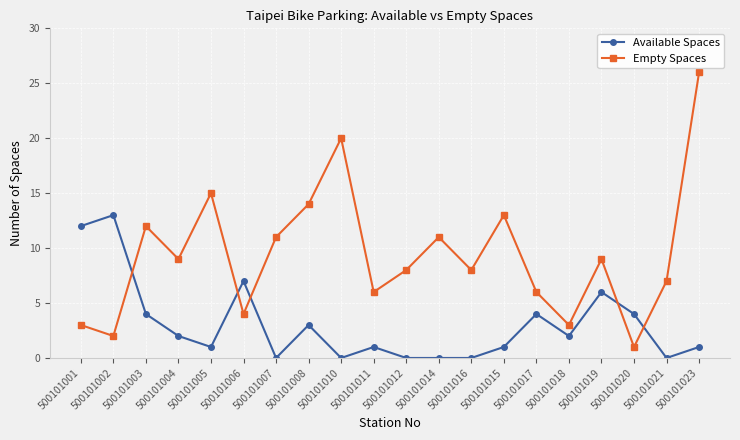

Does the chart display data point markers on the line(s)?

Yes